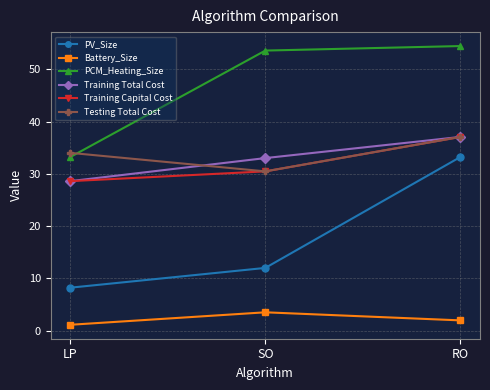

Rank the categories by PV_Size value from lowest to highest.

LP, SO, RO